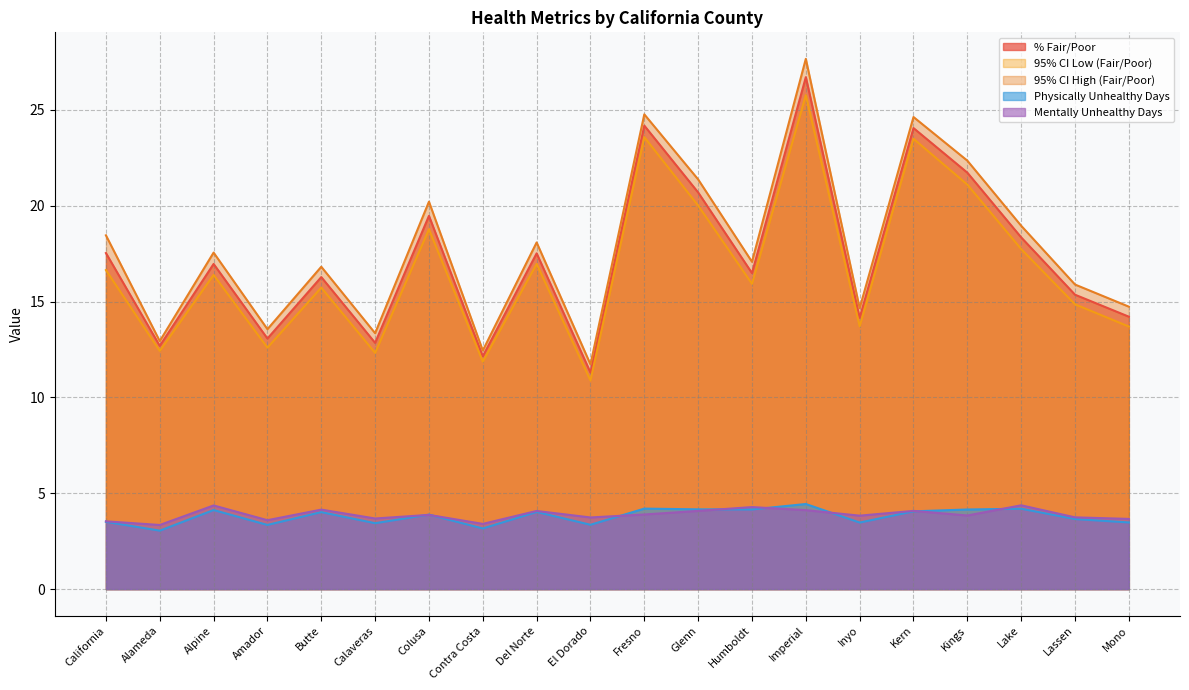

What is the difference between the Mentally Unhealthy Days values at El Dorado and Imperial?

0.4